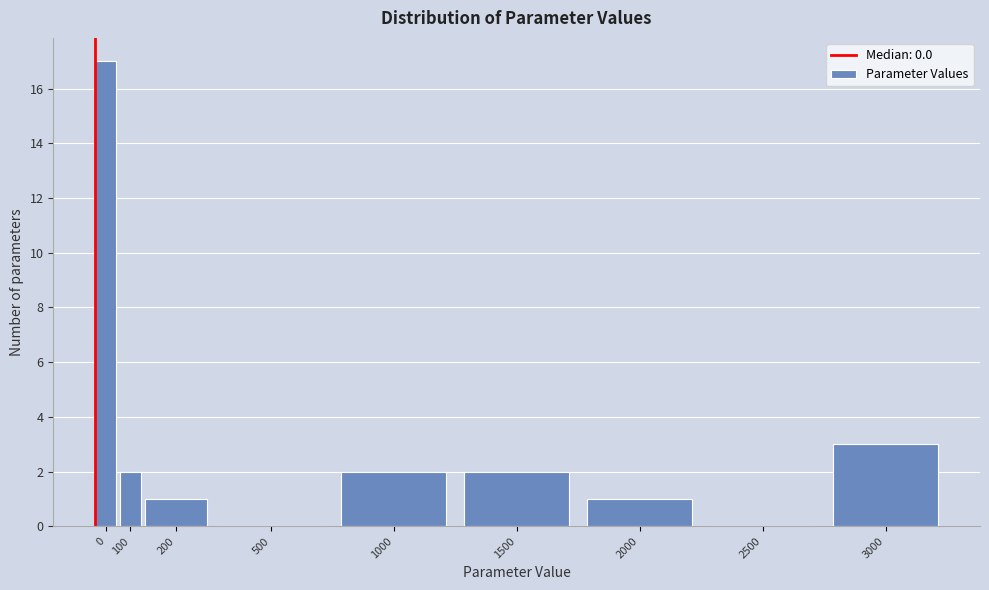

Reading left to right, list all the values displayed in this chart.

0=17	100=2	200=1	500=0	1000=2	1500=2	2000=1	2500=0	3000=3